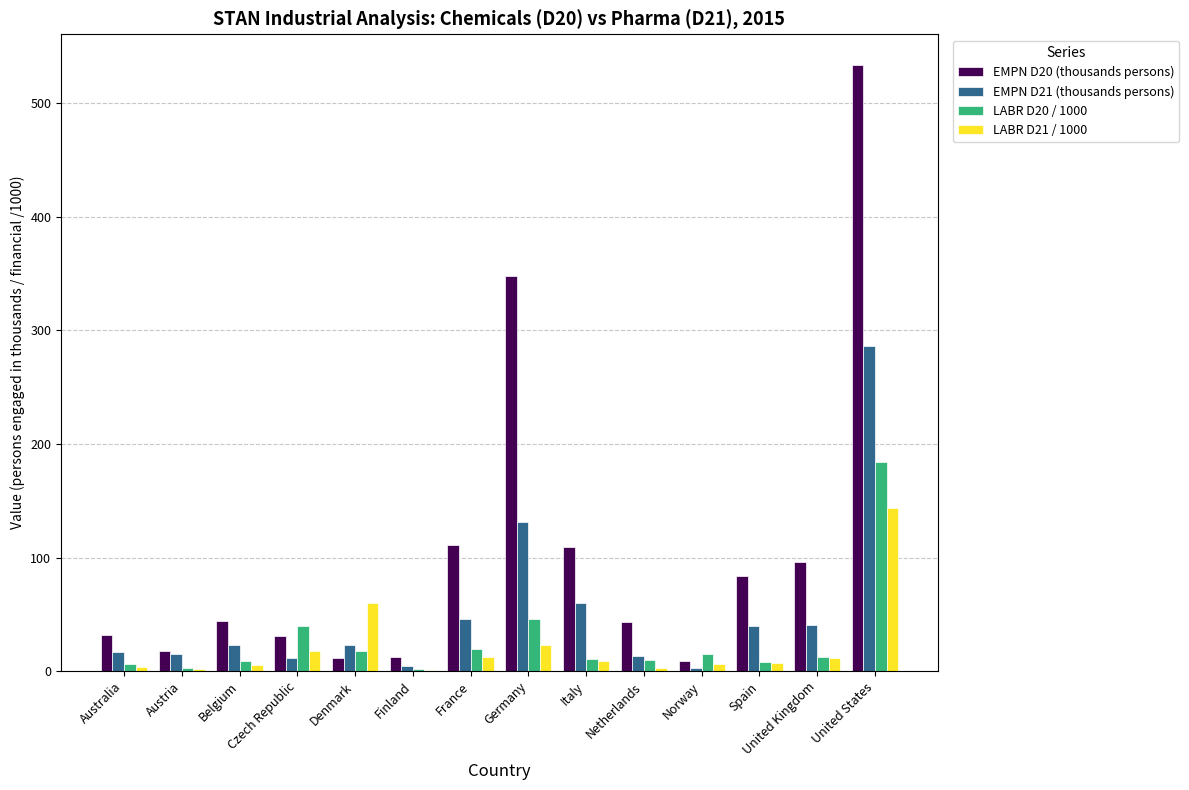

The EMPN D20 (thousands persons) series shows 534.0 at United States. True or false?

True